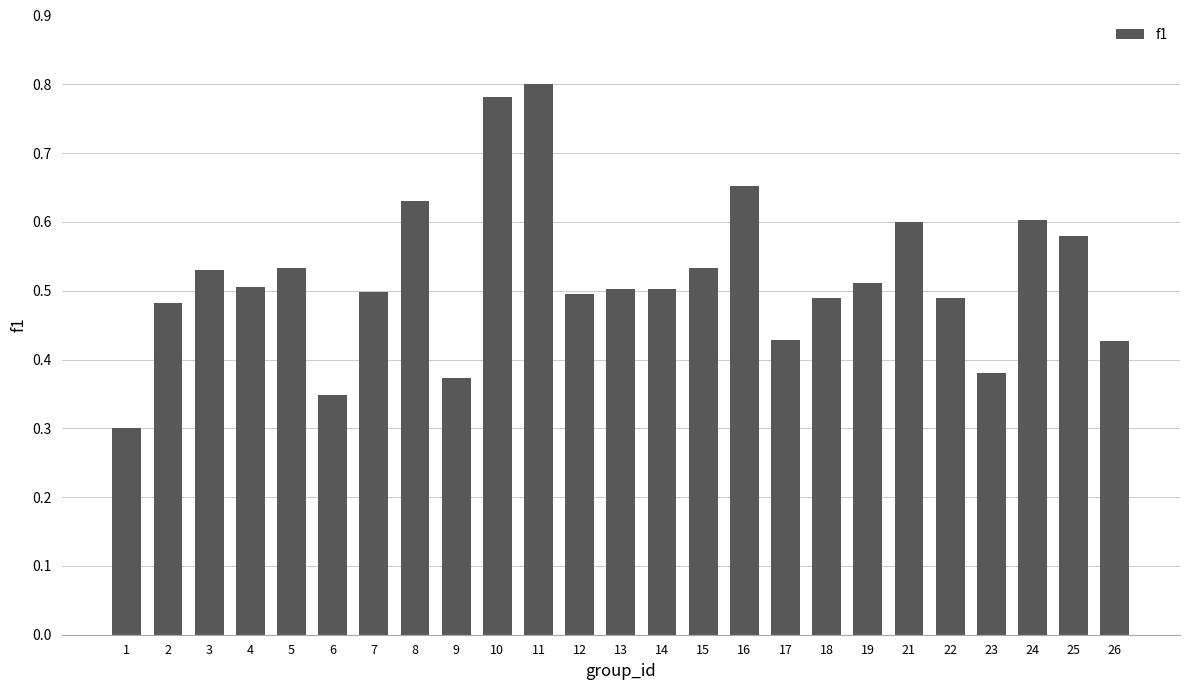

What is the change in value from 7 to 10?

+0.3